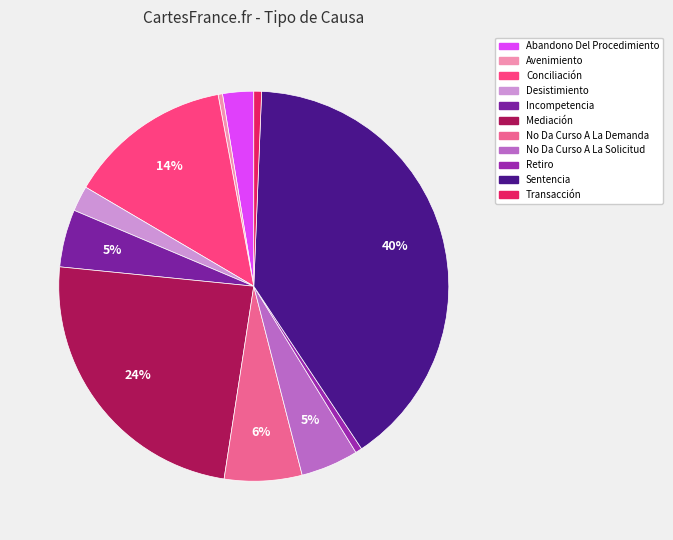

Does Avenimiento account for over 50% of the chart?

No